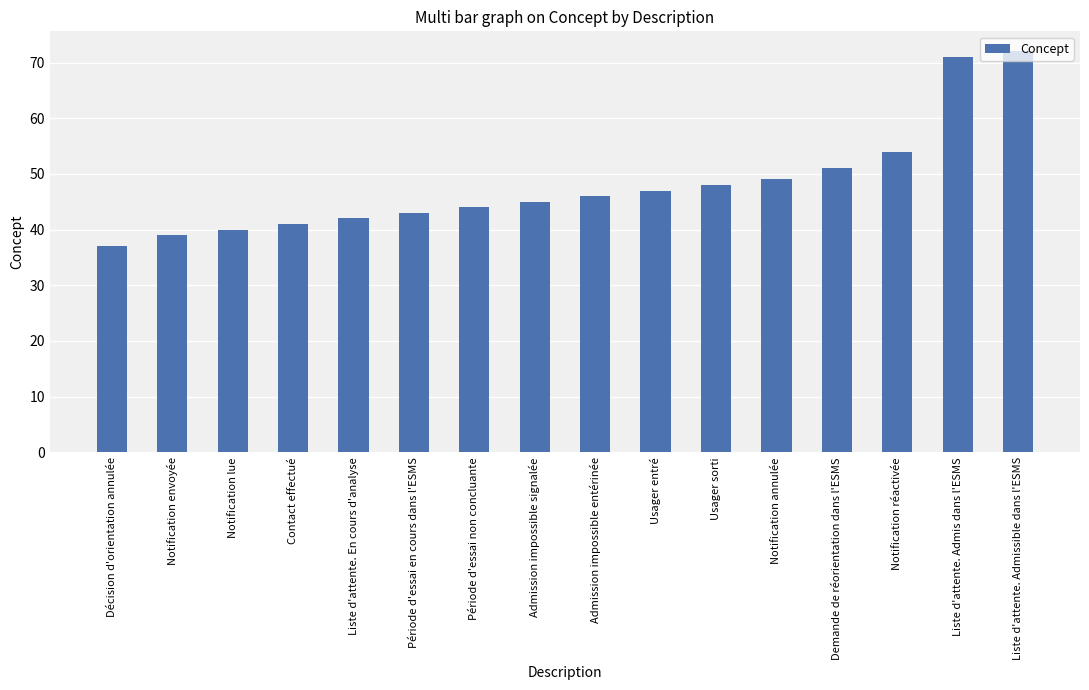

What is the value of the 6th bar from the left?

43